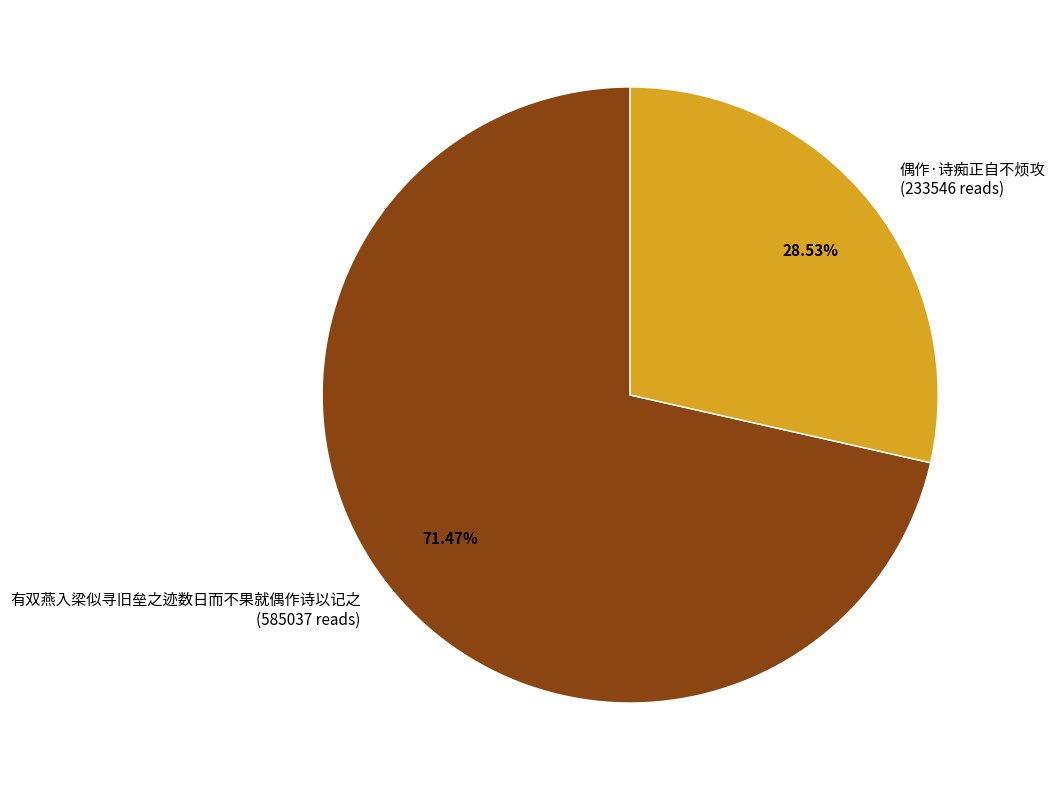

To the nearest percent, what portion does 偶作·诗痴正自不烦攻 represent?

29%